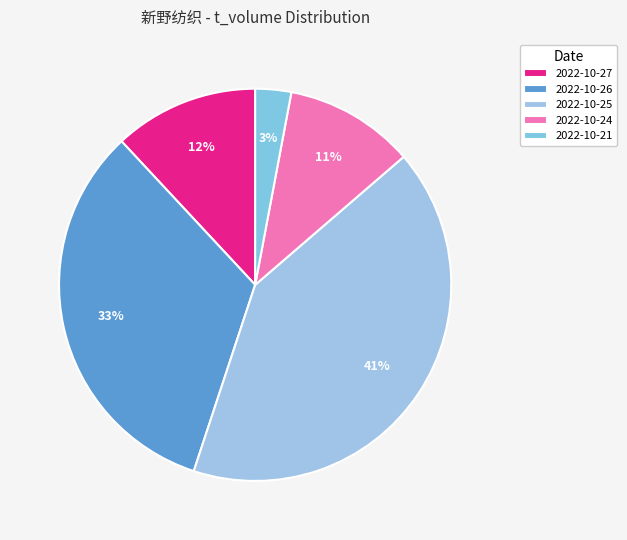

Is there a majority slice in this chart?

No